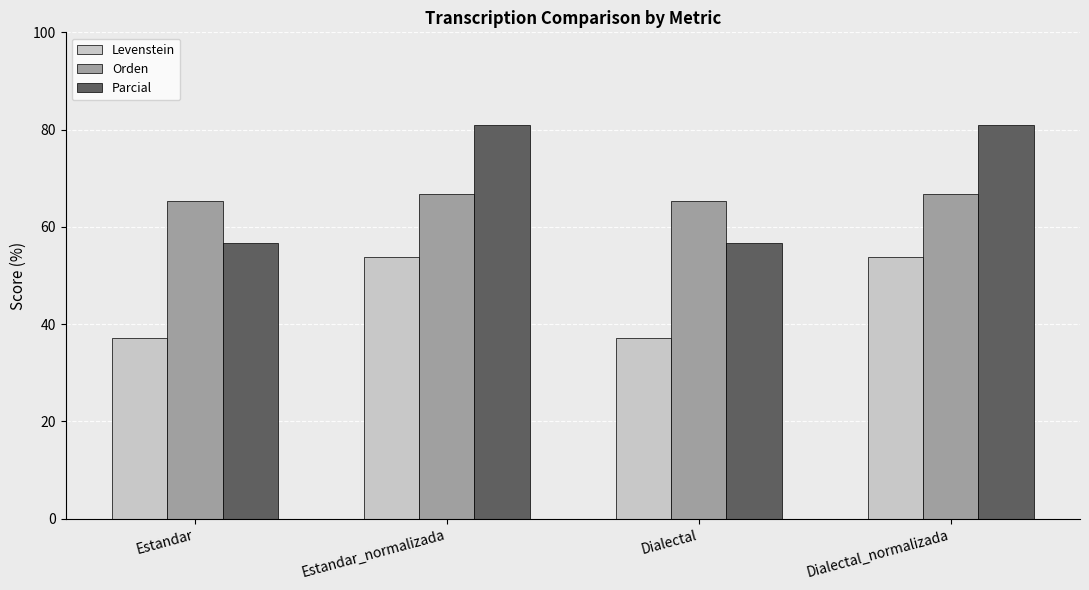

True or false: Parcial has a value of 56.7 at Dialectal.

True